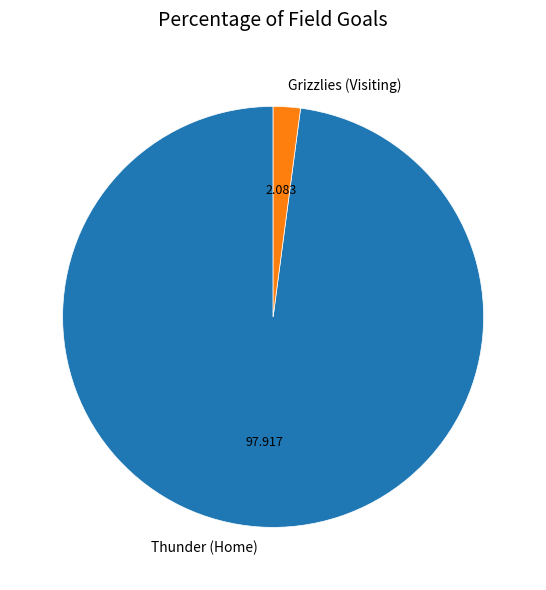

Do Grizzlies (Visiting) and Thunder (Home) together represent more than half of the pie?

Yes